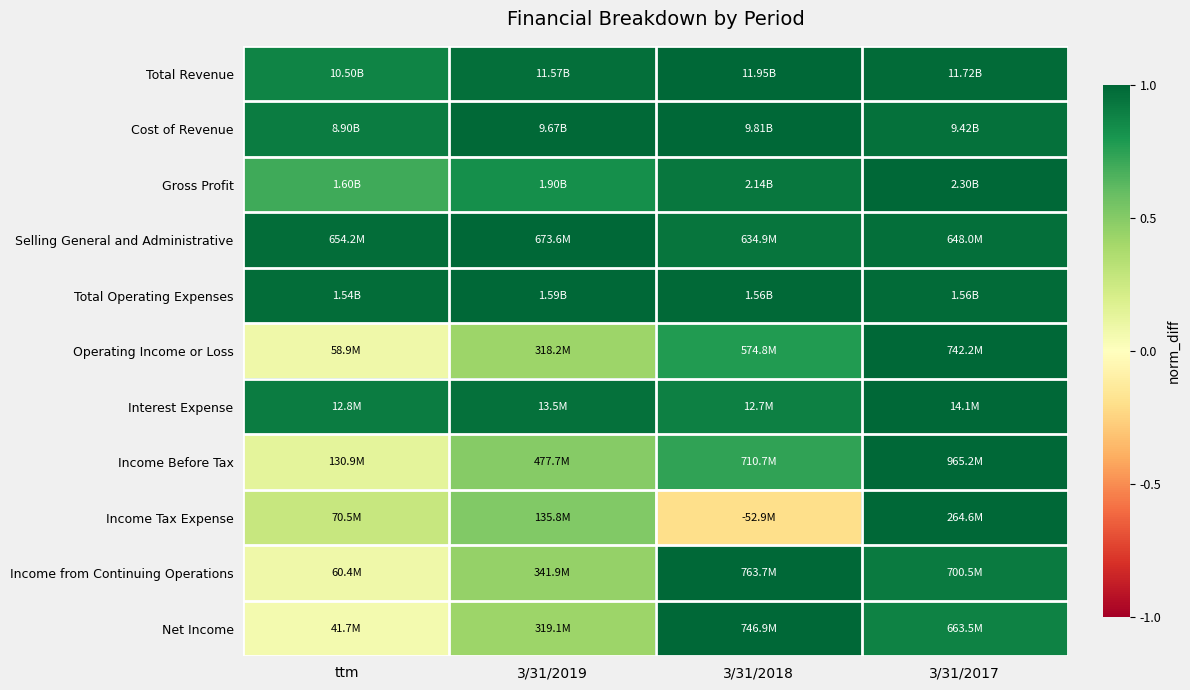

What is the smallest value displayed?

-0.2